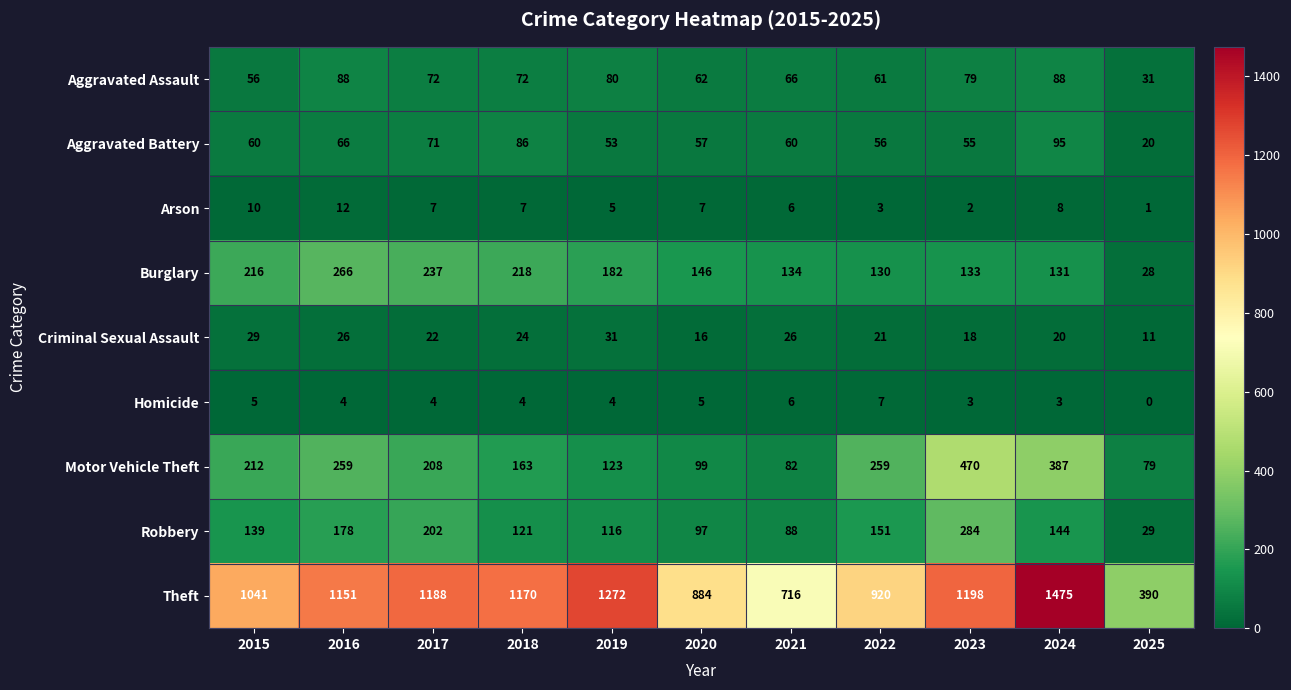

What is the difference between the Burglary values at 2023 and 2018?

85